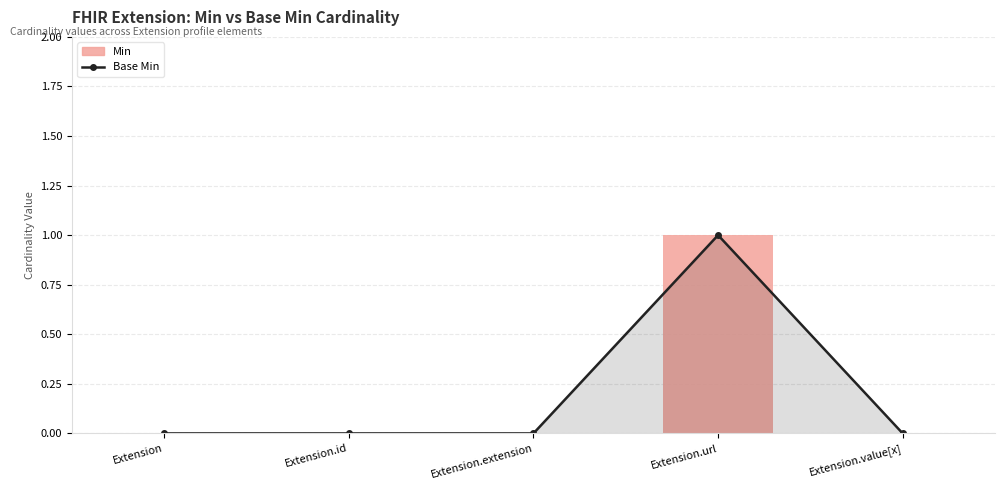

What is the label of the 1st bar from the right?

Extension.value[x]